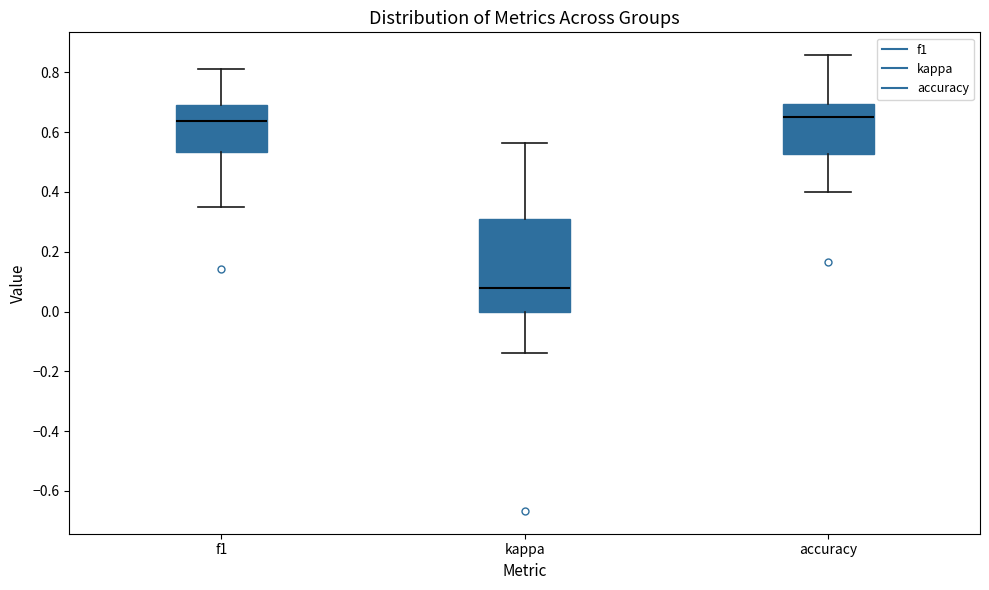

Reading left to right, read every box against the y-axis: the position of its median line, the range the box covers, and the ends of its whiskers. The values are not printed on the chart, so give them approximately, as read against the axis.

f1: median 0.64, box 0.54 to 0.70, whiskers 0.36 to 0.80
kappa: median 0.08, box 0.00 to 0.30, whiskers -0.14 to 0.56
accuracy: median 0.66, box 0.52 to 0.70, whiskers 0.40 to 0.86